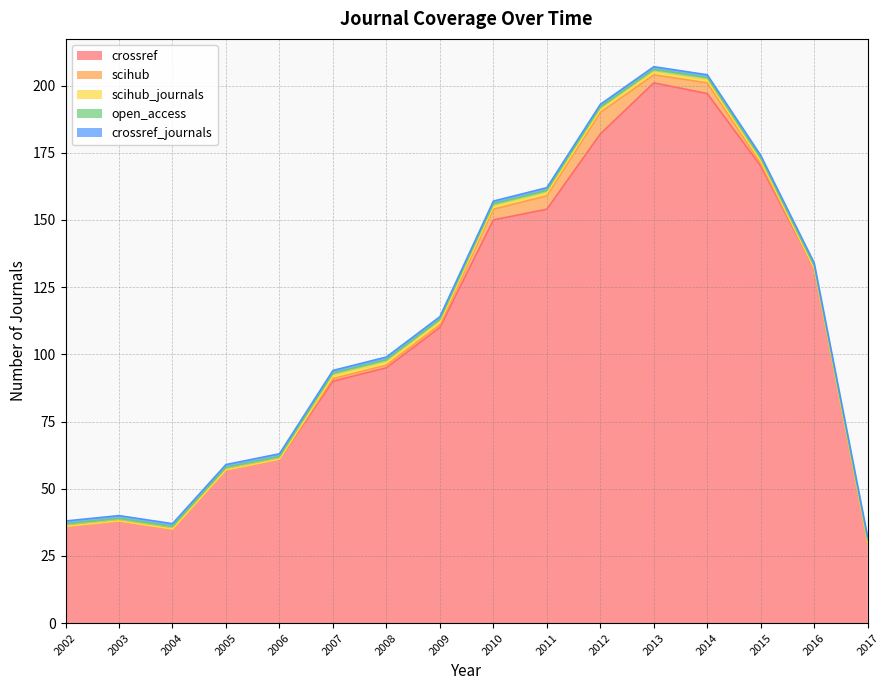

Which has a higher value, 2009 or 2015?

2015